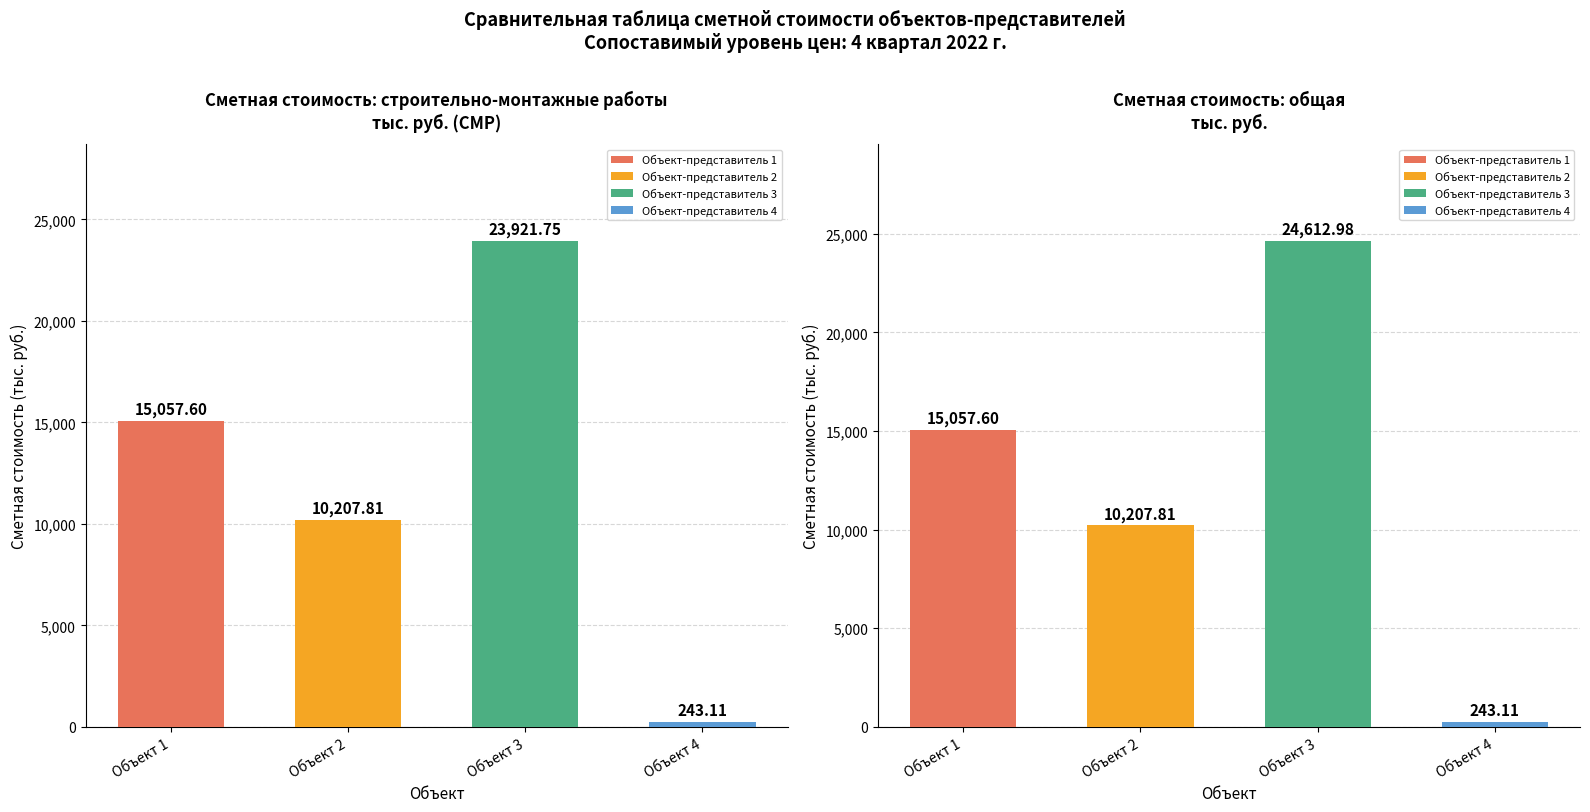

Reading right to left, extract all data points from this chart.

Сметная стоимость (строительно-монтажные работы): Объект-представитель 4=243.1	Объект-представитель 3=23921.8	Объект-представитель 2=10207.8	Объект-представитель 1=15057.6
Сметная стоимость (общая): Объект-представитель 4=243.1	Объект-представитель 3=24613.0	Объект-представитель 2=10207.8	Объект-представитель 1=15057.6